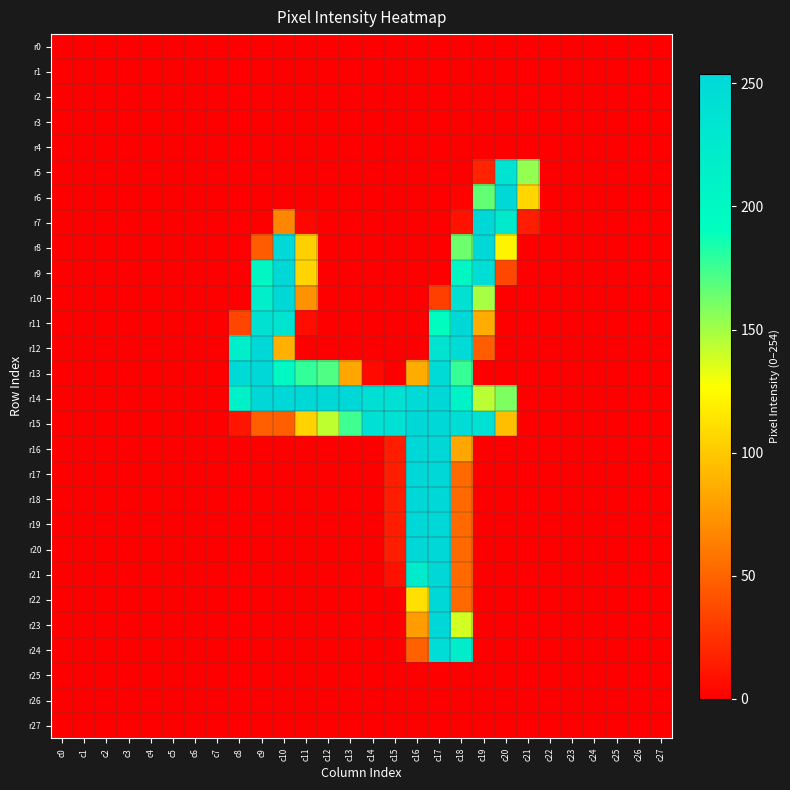

At how many categories does at least one series exceed 57?

14